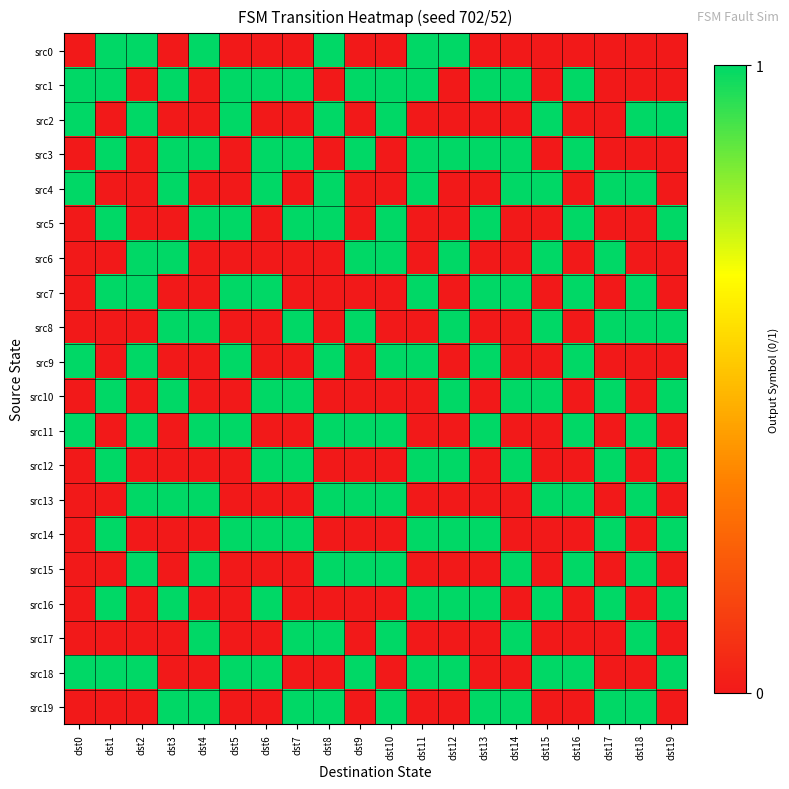

Reading left to right, list all the values displayed in this chart.

src0: dst0=0	dst1=1	dst2=1	dst3=0	dst4=1	dst5=0	dst6=0	dst7=0	dst8=1	dst9=0	dst10=0	dst11=1	dst12=1	dst13=0	dst14=0	dst15=0	dst16=0	dst17=0	dst18=0	dst19=0
src1: dst0=1	dst1=1	dst2=0	dst3=1	dst4=0	dst5=1	dst6=1	dst7=1	dst8=0	dst9=1	dst10=1	dst11=1	dst12=0	dst13=1	dst14=1	dst15=0	dst16=1	dst17=0	dst18=0	dst19=0
src2: dst0=1	dst1=0	dst2=1	dst3=0	dst4=0	dst5=1	dst6=0	dst7=0	dst8=1	dst9=0	dst10=1	dst11=0	dst12=0	dst13=0	dst14=0	dst15=1	dst16=0	dst17=0	dst18=1	dst19=1
src3: dst0=0	dst1=1	dst2=0	dst3=1	dst4=1	dst5=0	dst6=1	dst7=1	dst8=0	dst9=1	dst10=0	dst11=1	dst12=1	dst13=1	dst14=1	dst15=0	dst16=1	dst17=0	dst18=0	dst19=0
src4: dst0=1	dst1=0	dst2=0	dst3=1	dst4=0	dst5=0	dst6=1	dst7=0	dst8=1	dst9=0	dst10=0	dst11=1	dst12=0	dst13=0	dst14=1	dst15=1	dst16=0	dst17=1	dst18=1	dst19=0
src5: dst0=0	dst1=1	dst2=0	dst3=0	dst4=1	dst5=1	dst6=0	dst7=1	dst8=1	dst9=0	dst10=1	dst11=0	dst12=0	dst13=1	dst14=0	dst15=0	dst16=1	dst17=0	dst18=0	dst19=1
src6: dst0=0	dst1=0	dst2=1	dst3=1	dst4=0	dst5=0	dst6=0	dst7=0	dst8=0	dst9=1	dst10=1	dst11=0	dst12=1	dst13=0	dst14=0	dst15=1	dst16=0	dst17=1	dst18=0	dst19=0
src7: dst0=0	dst1=1	dst2=1	dst3=0	dst4=0	dst5=1	dst6=1	dst7=0	dst8=0	dst9=0	dst10=0	dst11=1	dst12=0	dst13=1	dst14=1	dst15=0	dst16=1	dst17=0	dst18=1	dst19=0
src8: dst0=0	dst1=0	dst2=0	dst3=1	dst4=1	dst5=0	dst6=0	dst7=1	dst8=0	dst9=1	dst10=0	dst11=0	dst12=1	dst13=0	dst14=0	dst15=1	dst16=0	dst17=1	dst18=1	dst19=1
src9: dst0=1	dst1=0	dst2=1	dst3=0	dst4=0	dst5=1	dst6=0	dst7=0	dst8=1	dst9=0	dst10=1	dst11=1	dst12=0	dst13=1	dst14=0	dst15=0	dst16=1	dst17=0	dst18=0	dst19=0
src10: dst0=0	dst1=1	dst2=0	dst3=1	dst4=0	dst5=0	dst6=1	dst7=1	dst8=0	dst9=0	dst10=0	dst11=0	dst12=1	dst13=0	dst14=1	dst15=1	dst16=0	dst17=1	dst18=0	dst19=1
src11: dst0=1	dst1=0	dst2=1	dst3=0	dst4=1	dst5=1	dst6=0	dst7=0	dst8=1	dst9=1	dst10=1	dst11=0	dst12=0	dst13=1	dst14=0	dst15=0	dst16=1	dst17=0	dst18=1	dst19=0
src12: dst0=0	dst1=1	dst2=0	dst3=0	dst4=0	dst5=0	dst6=1	dst7=1	dst8=0	dst9=0	dst10=0	dst11=1	dst12=1	dst13=0	dst14=1	dst15=0	dst16=0	dst17=1	dst18=0	dst19=1
src13: dst0=0	dst1=0	dst2=1	dst3=1	dst4=1	dst5=0	dst6=0	dst7=0	dst8=1	dst9=1	dst10=1	dst11=0	dst12=0	dst13=0	dst14=0	dst15=1	dst16=1	dst17=0	dst18=1	dst19=0
src14: dst0=0	dst1=1	dst2=0	dst3=0	dst4=0	dst5=1	dst6=1	dst7=1	dst8=0	dst9=0	dst10=0	dst11=1	dst12=1	dst13=1	dst14=0	dst15=0	dst16=0	dst17=1	dst18=0	dst19=1
src15: dst0=0	dst1=0	dst2=1	dst3=0	dst4=1	dst5=0	dst6=0	dst7=0	dst8=1	dst9=1	dst10=1	dst11=0	dst12=0	dst13=0	dst14=1	dst15=0	dst16=1	dst17=0	dst18=1	dst19=0
src16: dst0=0	dst1=1	dst2=0	dst3=1	dst4=0	dst5=0	dst6=1	dst7=0	dst8=0	dst9=0	dst10=0	dst11=1	dst12=1	dst13=1	dst14=0	dst15=1	dst16=0	dst17=1	dst18=0	dst19=1
src17: dst0=0	dst1=0	dst2=0	dst3=0	dst4=1	dst5=0	dst6=0	dst7=1	dst8=1	dst9=0	dst10=1	dst11=0	dst12=0	dst13=0	dst14=1	dst15=0	dst16=0	dst17=0	dst18=1	dst19=0
src18: dst0=1	dst1=1	dst2=1	dst3=0	dst4=0	dst5=1	dst6=1	dst7=0	dst8=0	dst9=1	dst10=0	dst11=1	dst12=1	dst13=0	dst14=0	dst15=1	dst16=1	dst17=0	dst18=0	dst19=1
src19: dst0=0	dst1=0	dst2=0	dst3=1	dst4=1	dst5=0	dst6=0	dst7=1	dst8=1	dst9=0	dst10=1	dst11=0	dst12=0	dst13=1	dst14=1	dst15=0	dst16=0	dst17=1	dst18=1	dst19=0